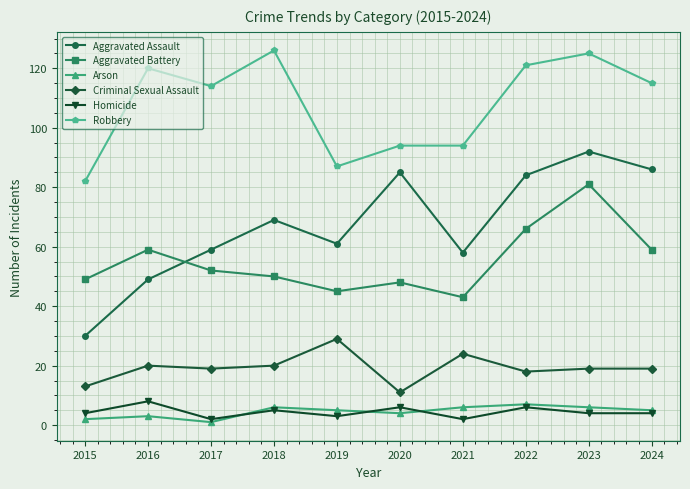

Which series changed the most between 2015 and 2017?

Robbery